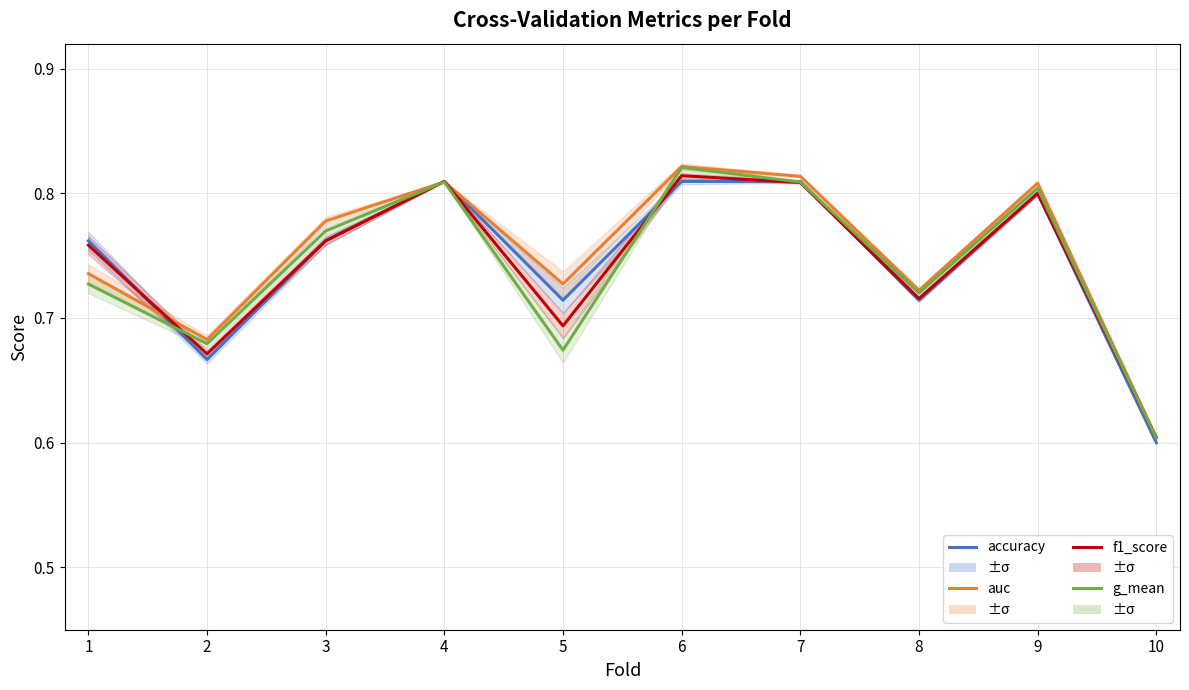

The value of f1_score at 6 is 1.4. True or false?

False